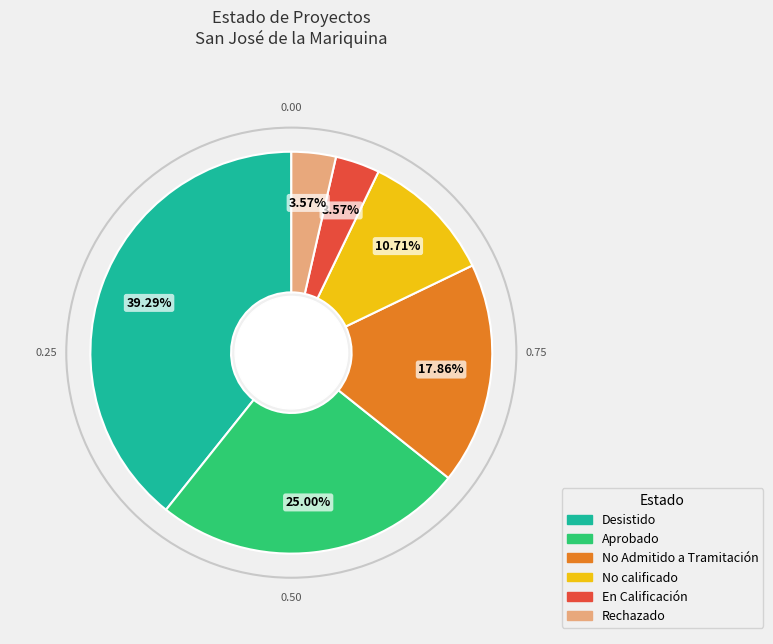

Does any single category account for the majority?

No